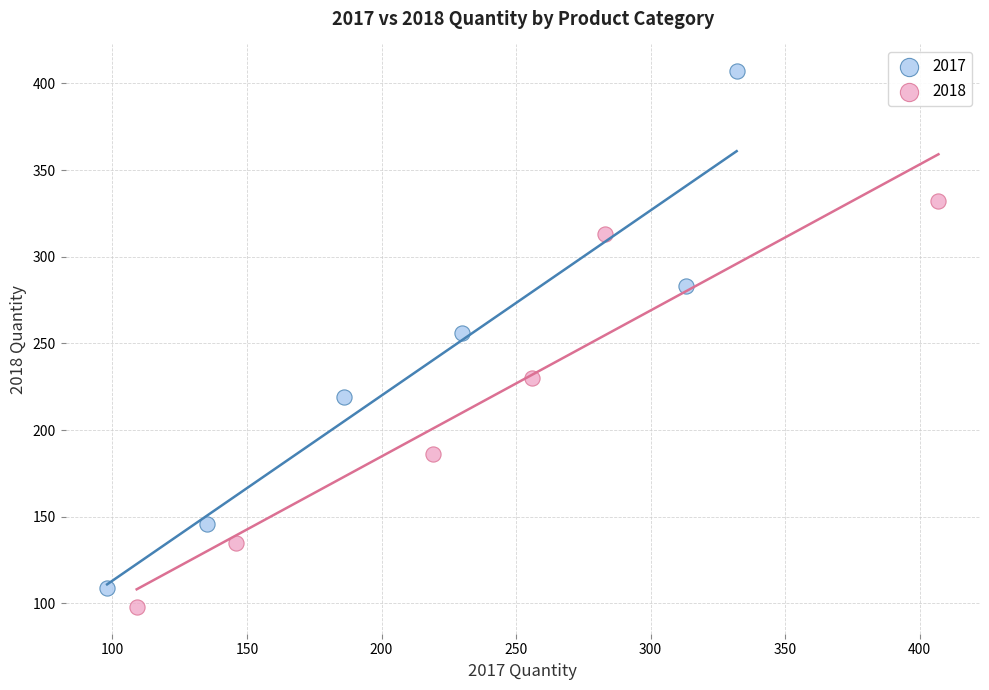

Which series reaches the maximum Y coordinate?

2017